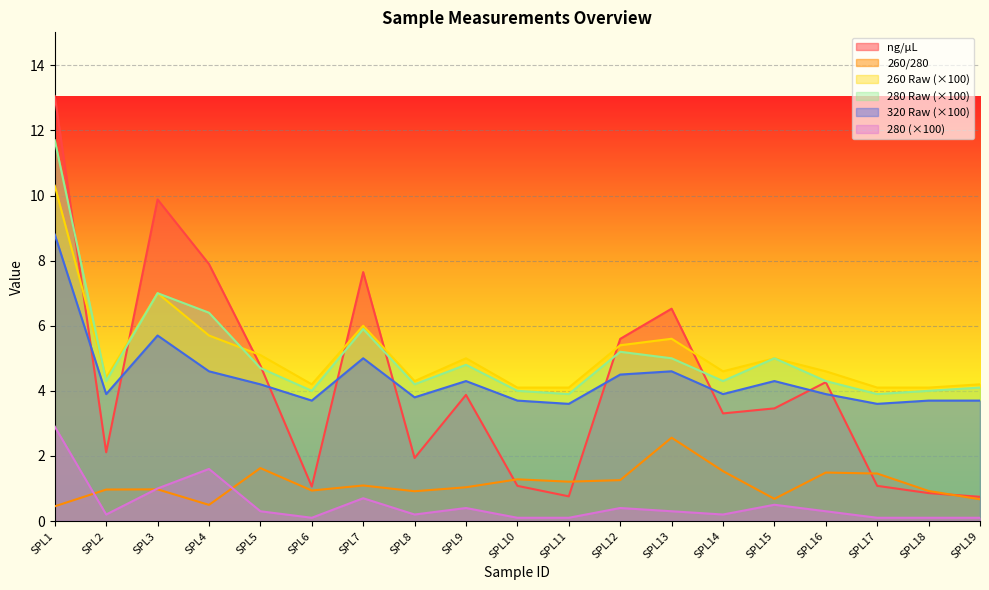

Rank the categories by 260/280 value from highest to lowest.

SPL13, SPL5, SPL14, SPL16, SPL17, SPL10, SPL12, SPL11, SPL7, SPL9, SPL3, SPL2, SPL6, SPL18, SPL8, SPL15, SPL19, SPL4, SPL1